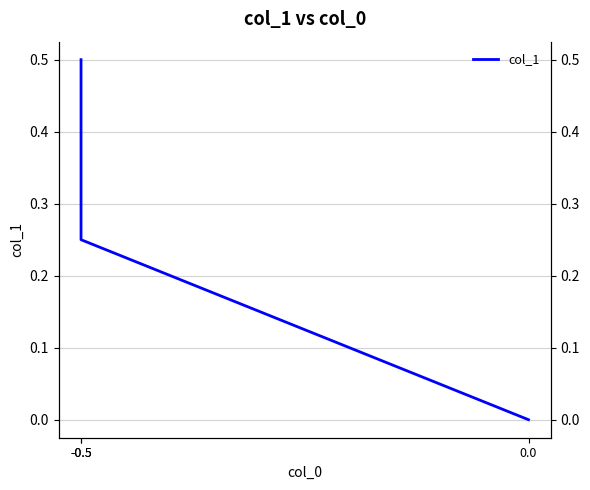

How many positive values are there?

2